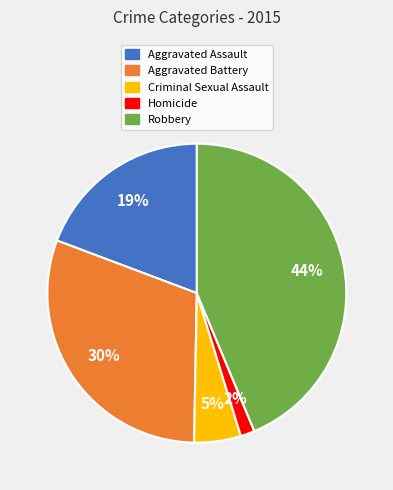

Combined, do Homicide and Robbery account for over 50%?

No